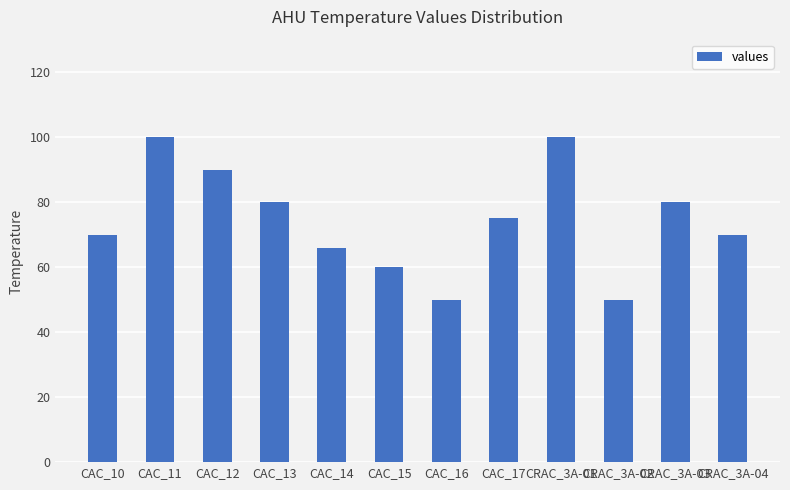

What is the difference between the second highest and minimum values?

50